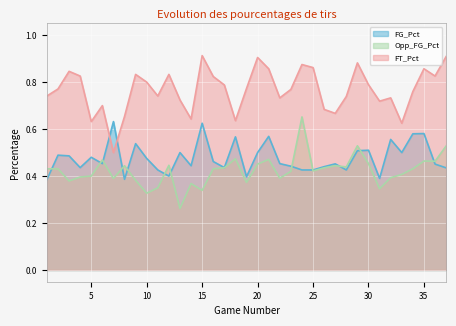

What are all the series names shown in the legend?

FG_Pct, Opp_FG_Pct, FT_Pct